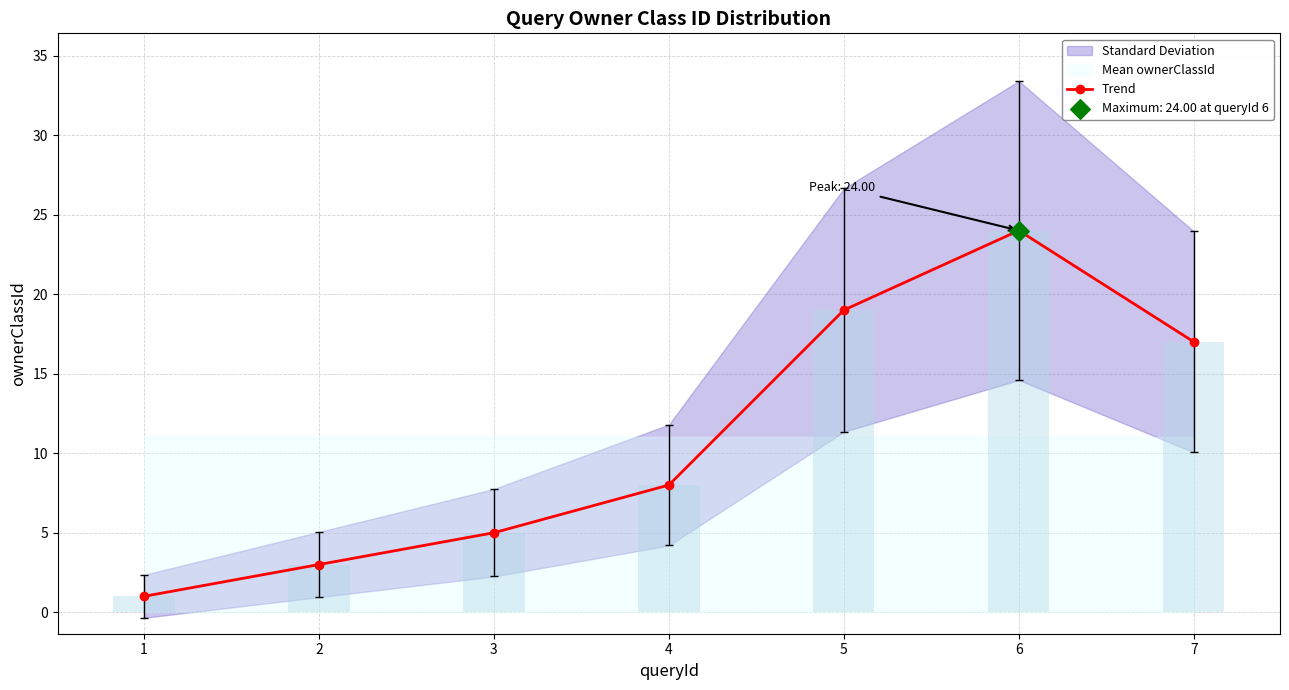

What is the change in value from 1 to 5?

+18